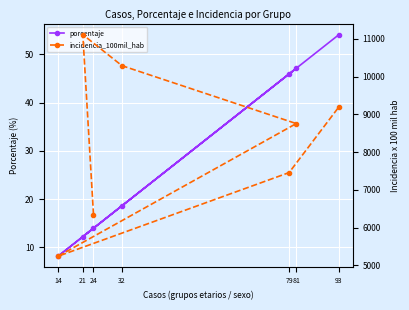

Where is the first local maximum for incidencia_100mil_hab?

21